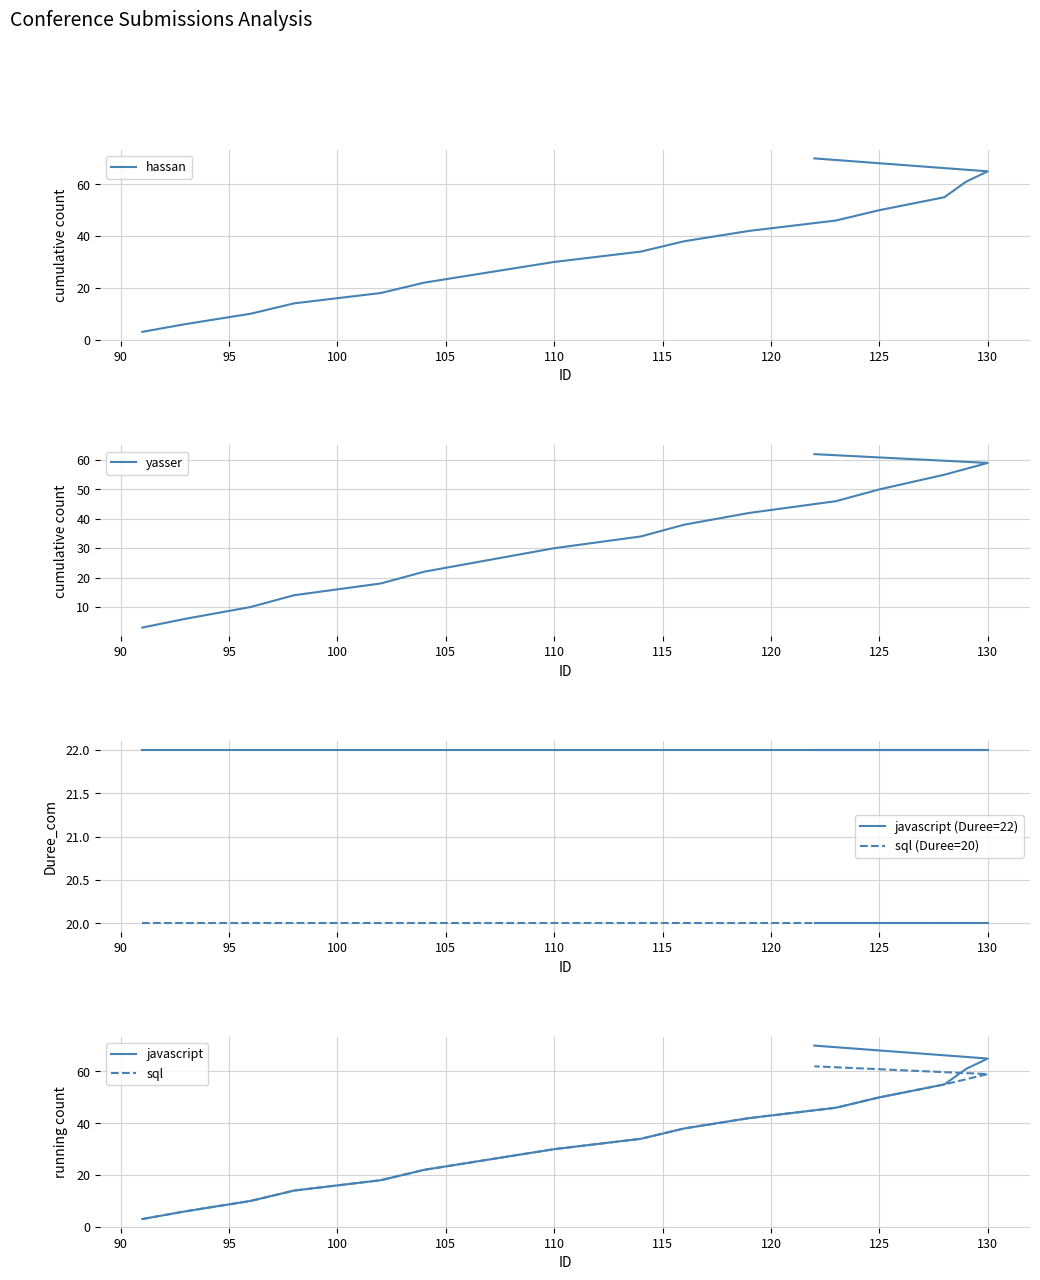

Is this an area chart (filled region under the line)?

No